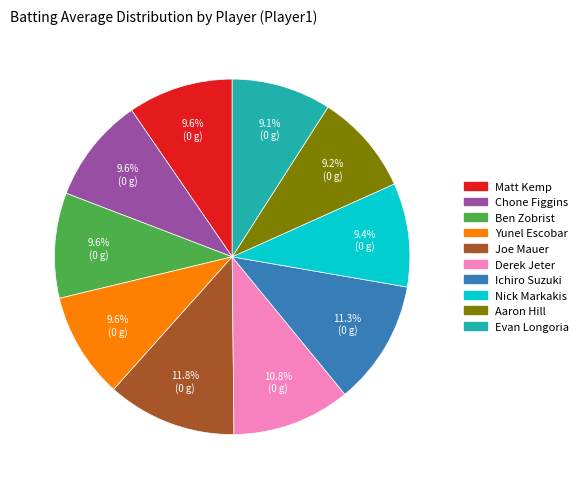

Does Ben Zobrist represent more than half of the total?

No